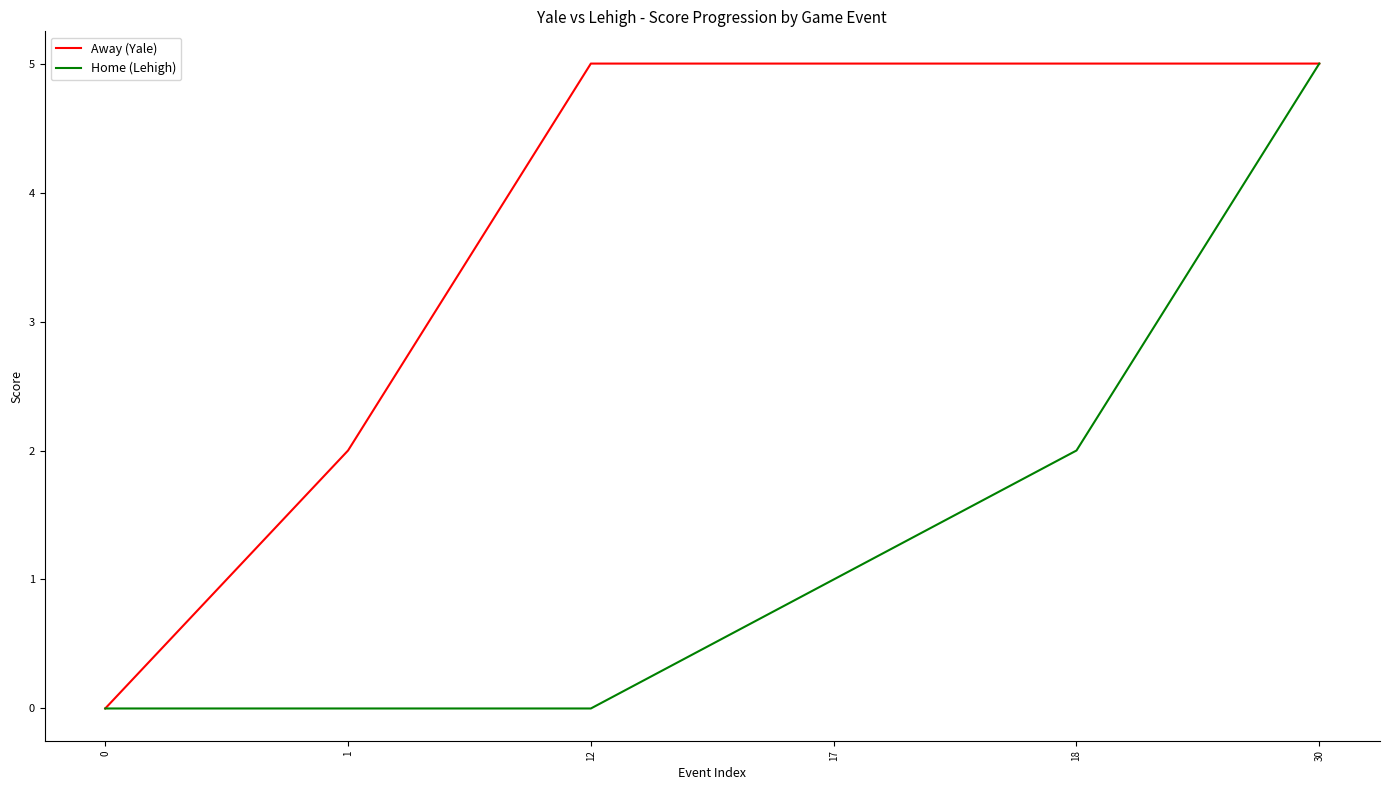

Rank the series by their average value, from lowest to highest.

Home (Lehigh), Away (Yale)